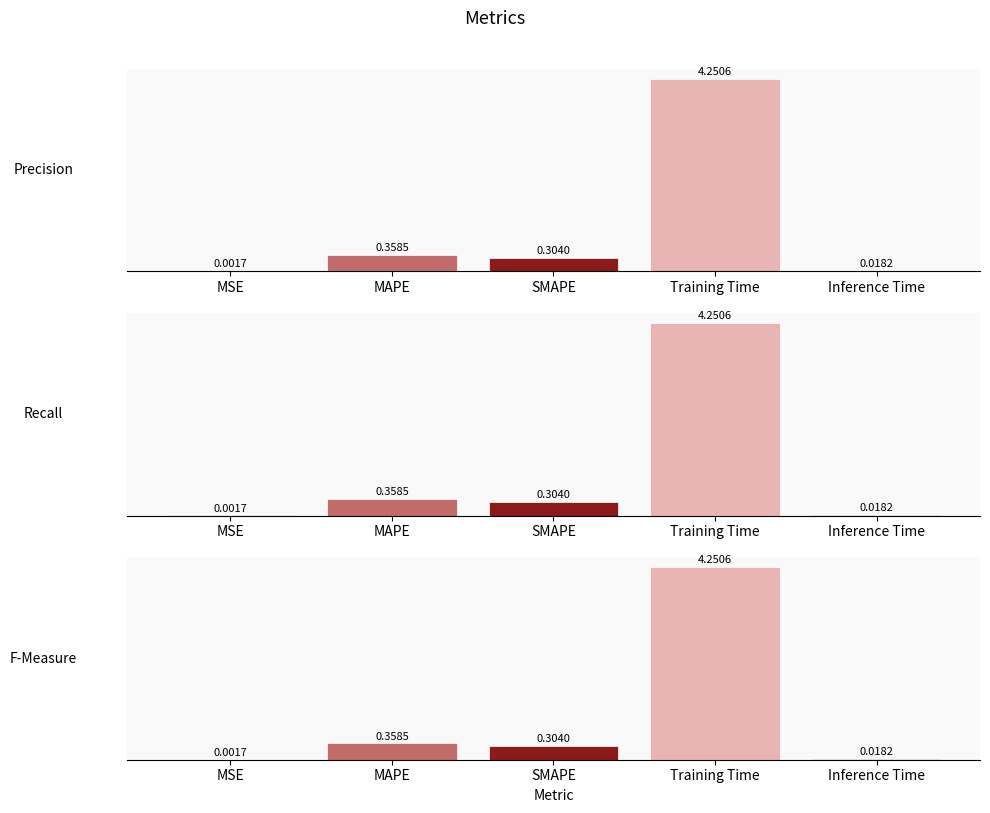

Where is the data nearest to the value 2?

MAPE